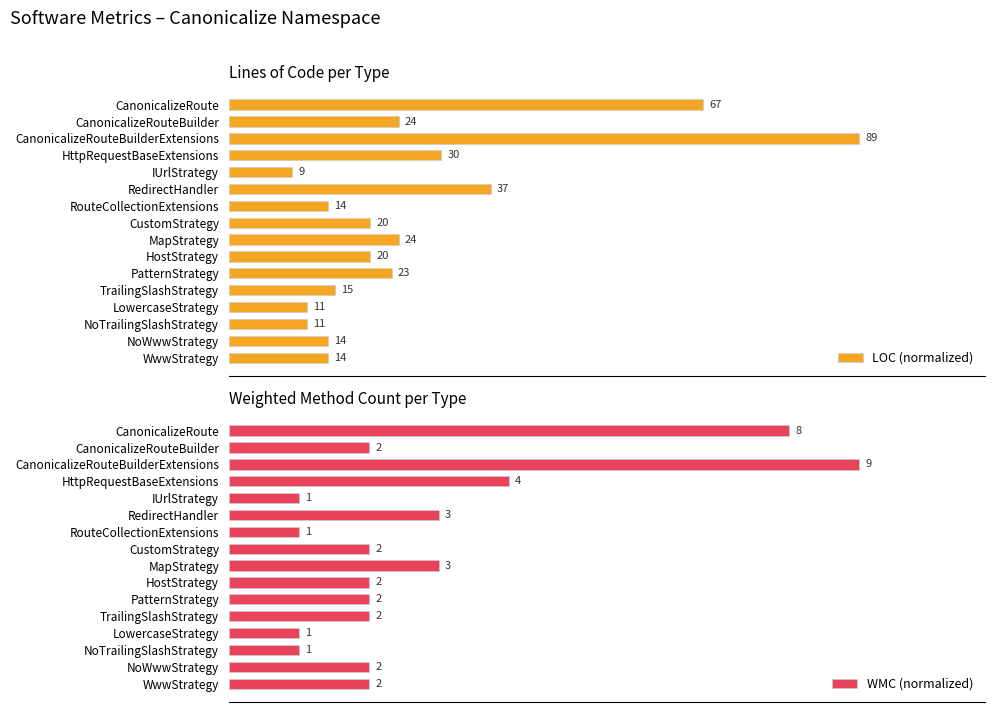

What are all the series names shown in the legend?

LOC (normalized), WMC (normalized)